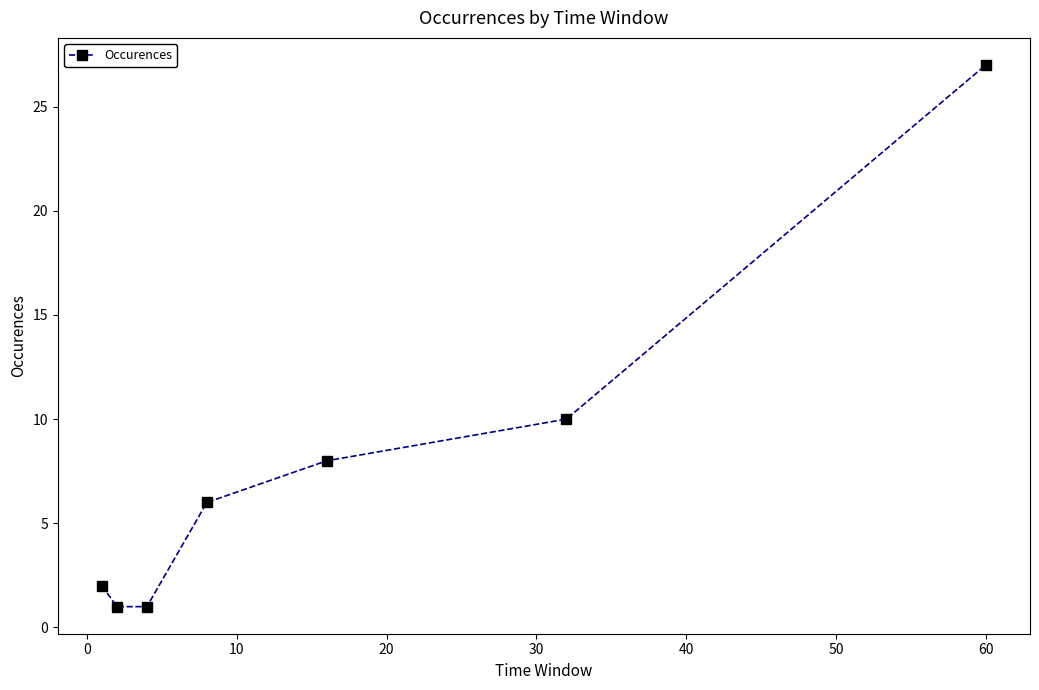

What is the value of the 4th point from the left?

6